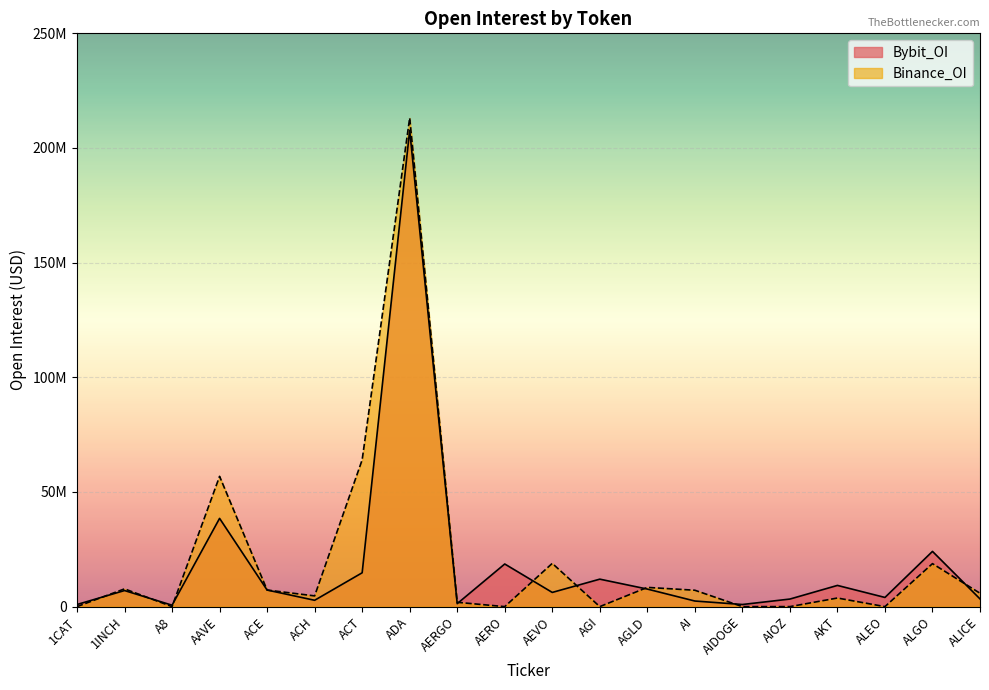

True or false: Binance_OI has a value of 7146263 at AI.

True